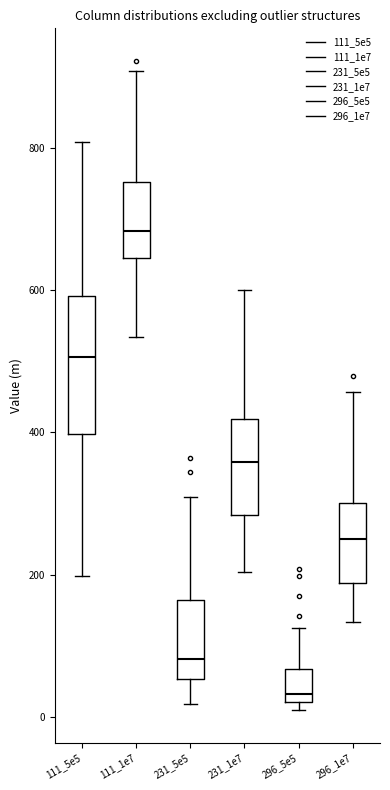

Reading left to right, transcribe this box plot: for each box, give where its median line is, the range the box spans, and where its two whiskers end, as read against the y-axis. The values are not printed on the chart, so give them approximately, as read against the axis.

111_5e5: median 500, box 400 to 600, whiskers 200 to 800
111_1e7: median 680, box 640 to 760, whiskers 540 to 900
231_5e5: median 80, box 60 to 160, whiskers 20 to 300
231_1e7: median 360, box 280 to 420, whiskers 200 to 600
296_5e5: median 40, box 20 to 60, whiskers 0 to 120
296_1e7: median 260, box 180 to 300, whiskers 140 to 460